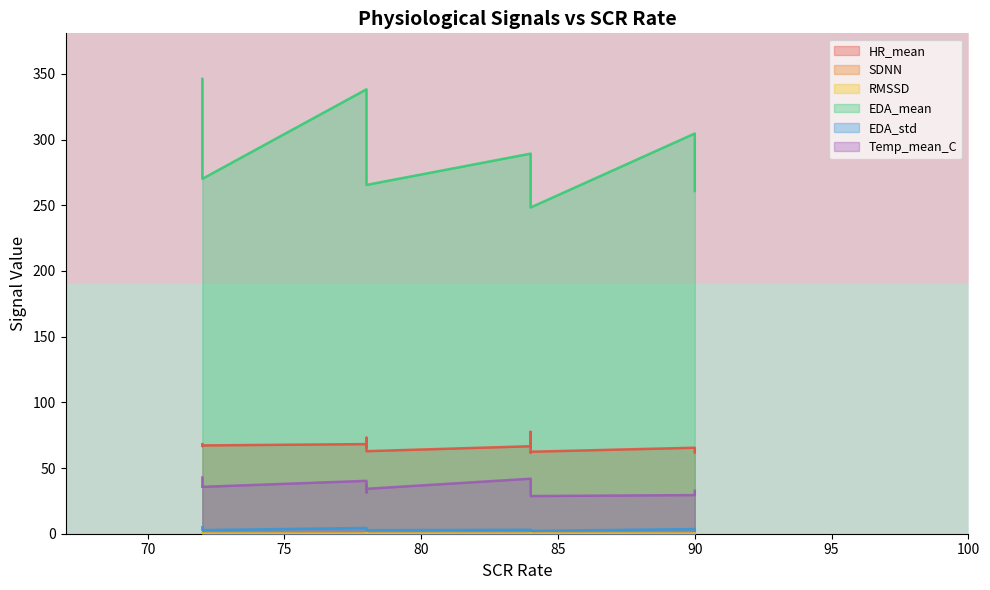

True or false: row_0 has a value of 0 at 70.

True